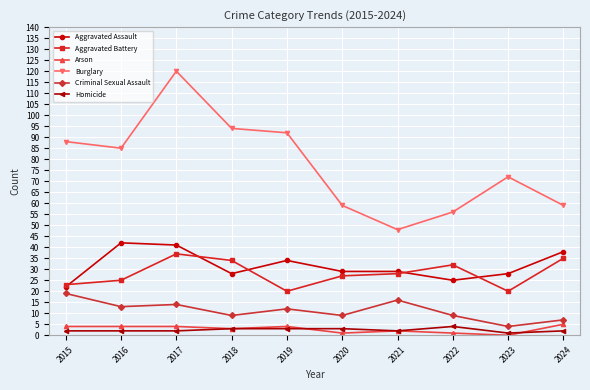

The Aggravated Battery series shows 55 at 2022. True or false?

False